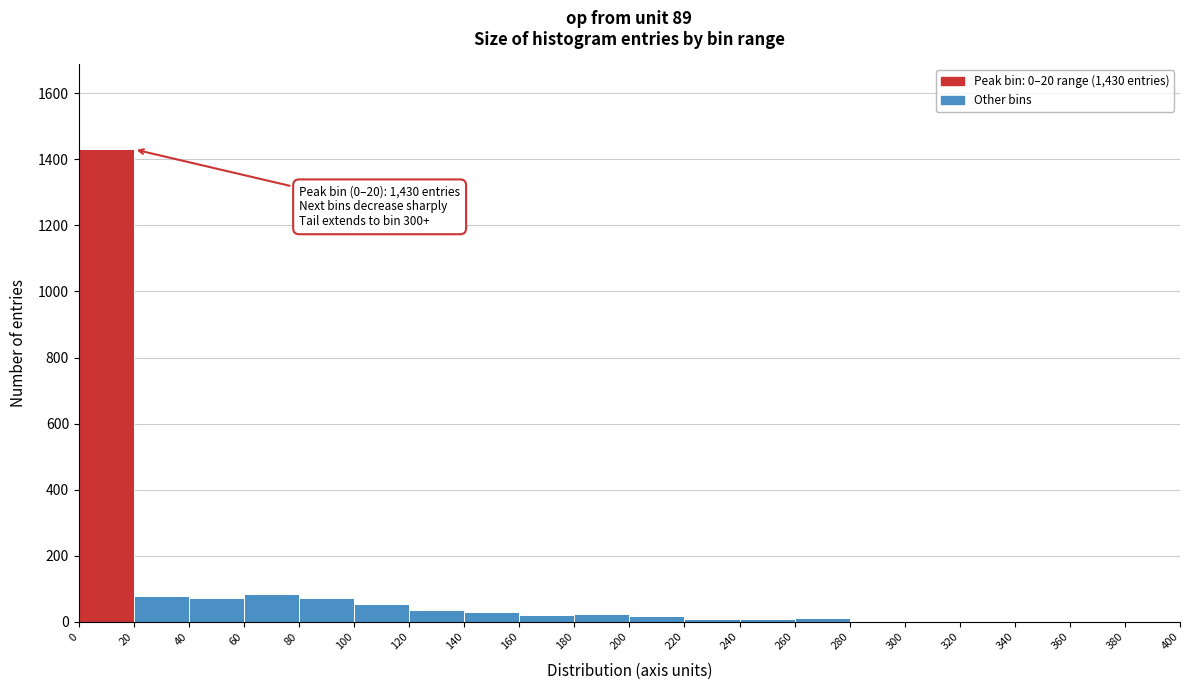

Over which range of the x-axis is the bar tallest?

0 to 20